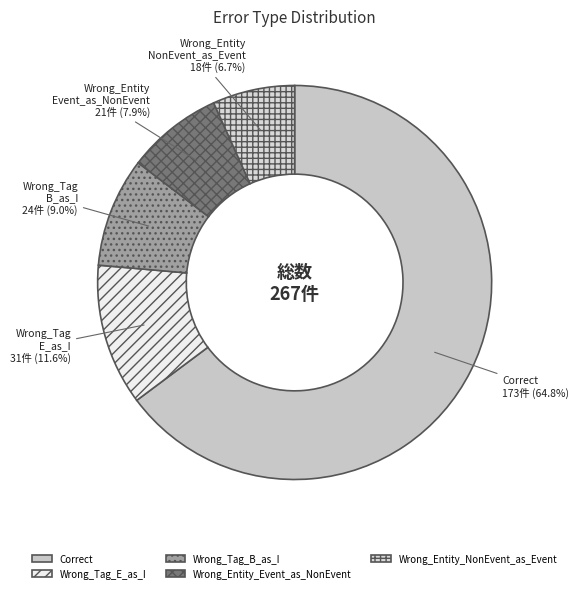

To the nearest percent, what is the difference between the largest and smallest slice percentages?

58%